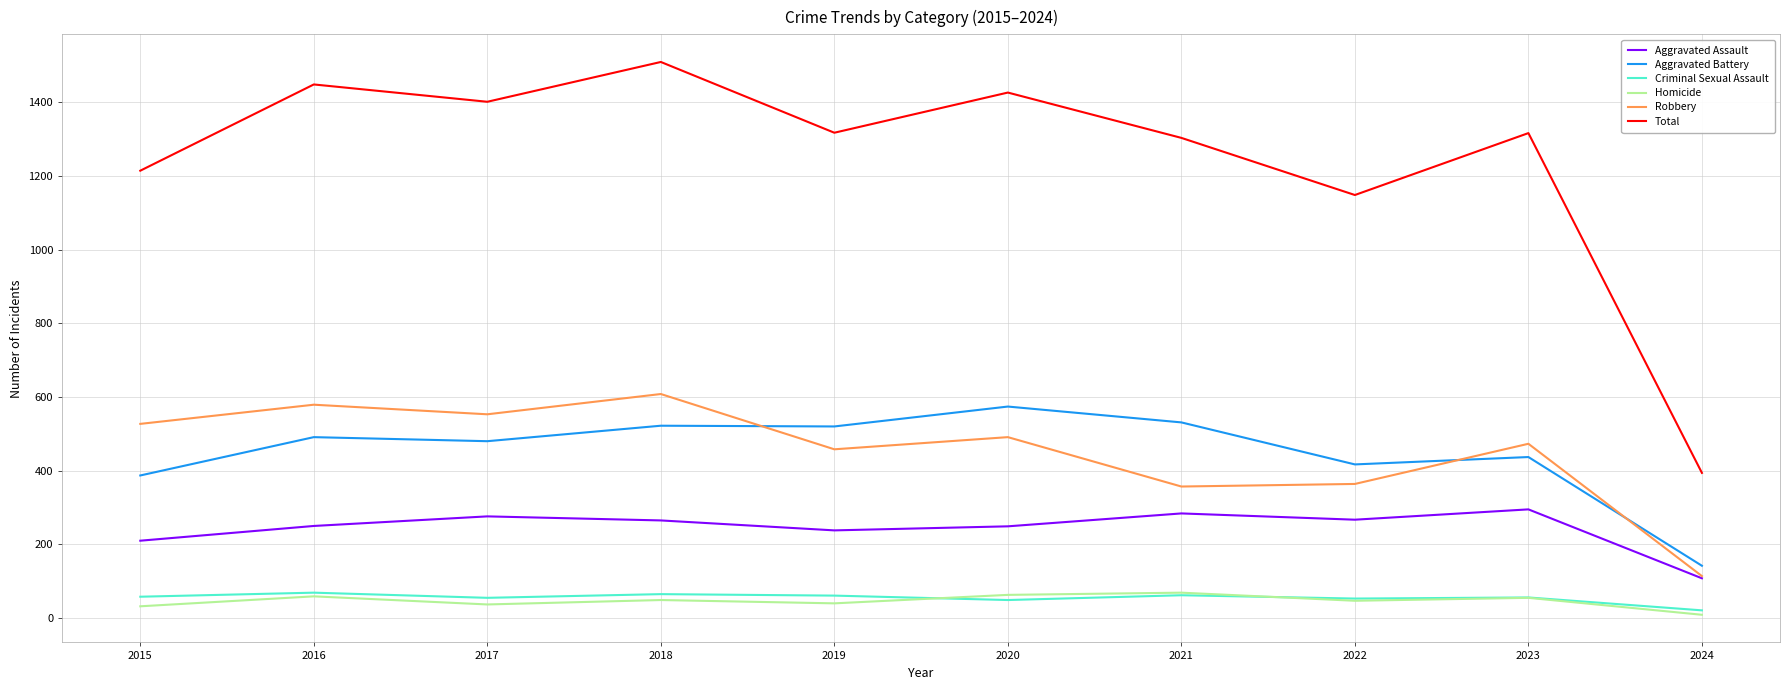

How many categories are shown in the chart?

10